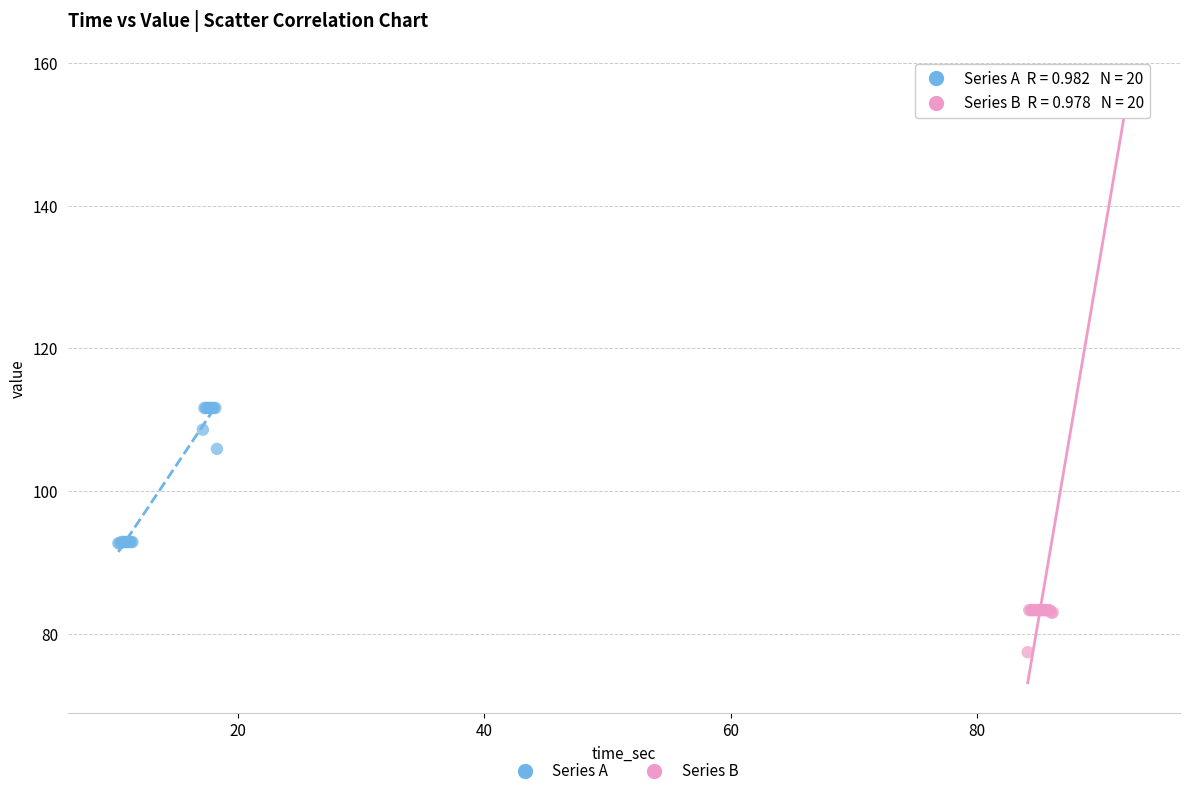

Which series has the widest spread of Y values?

Series B